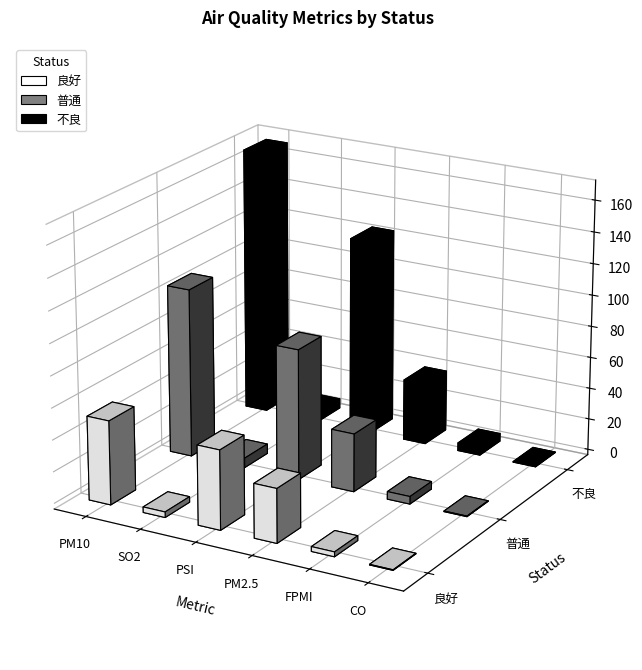

What is the sum of all 不良 values?

343.5